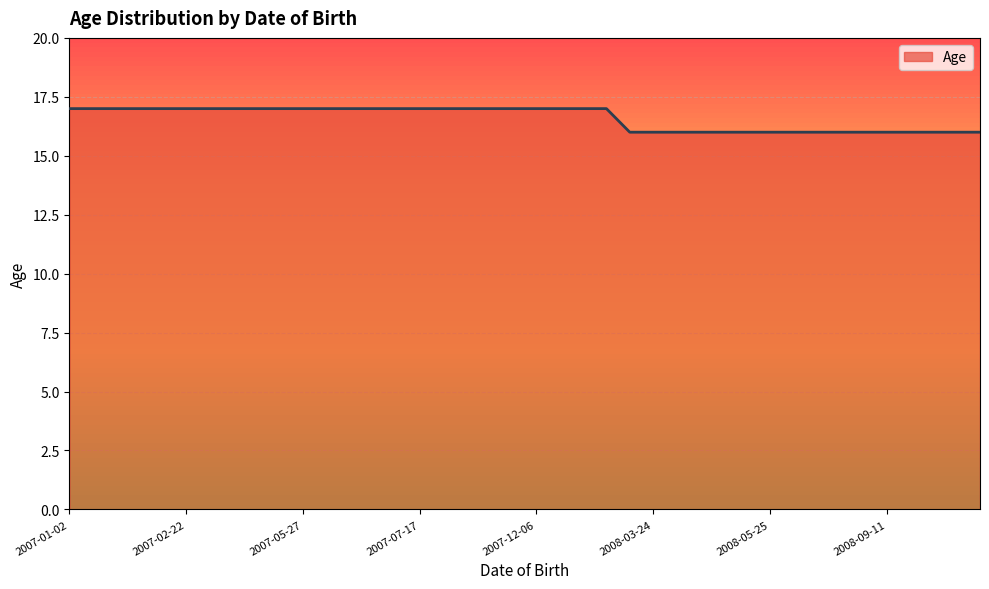

What is the minimum value shown in the chart?

16